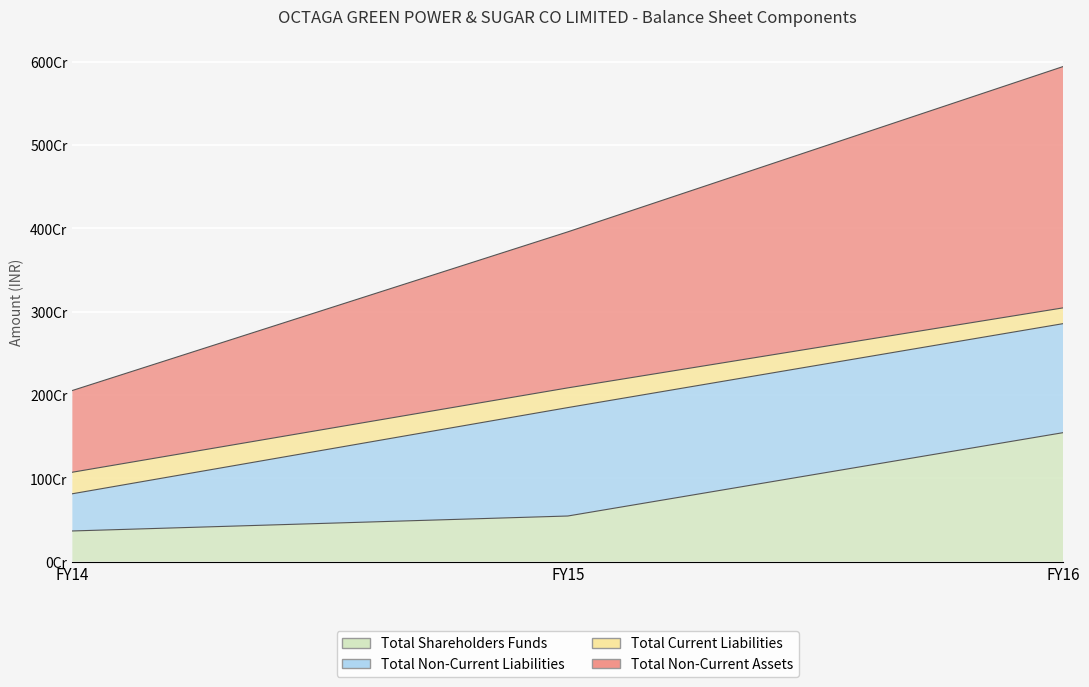

Which category has the highest value in the Total Non-Current Assets series?

FY16